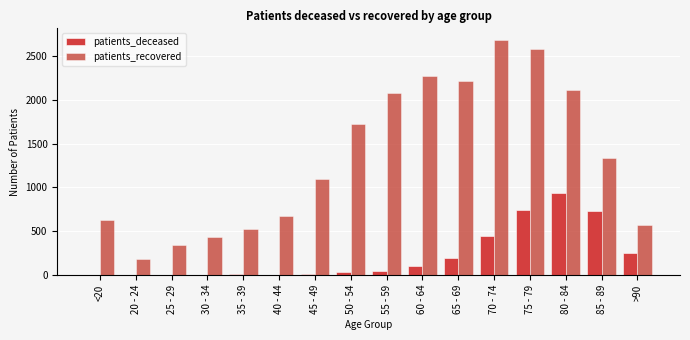

How many groups of bars are there?

16